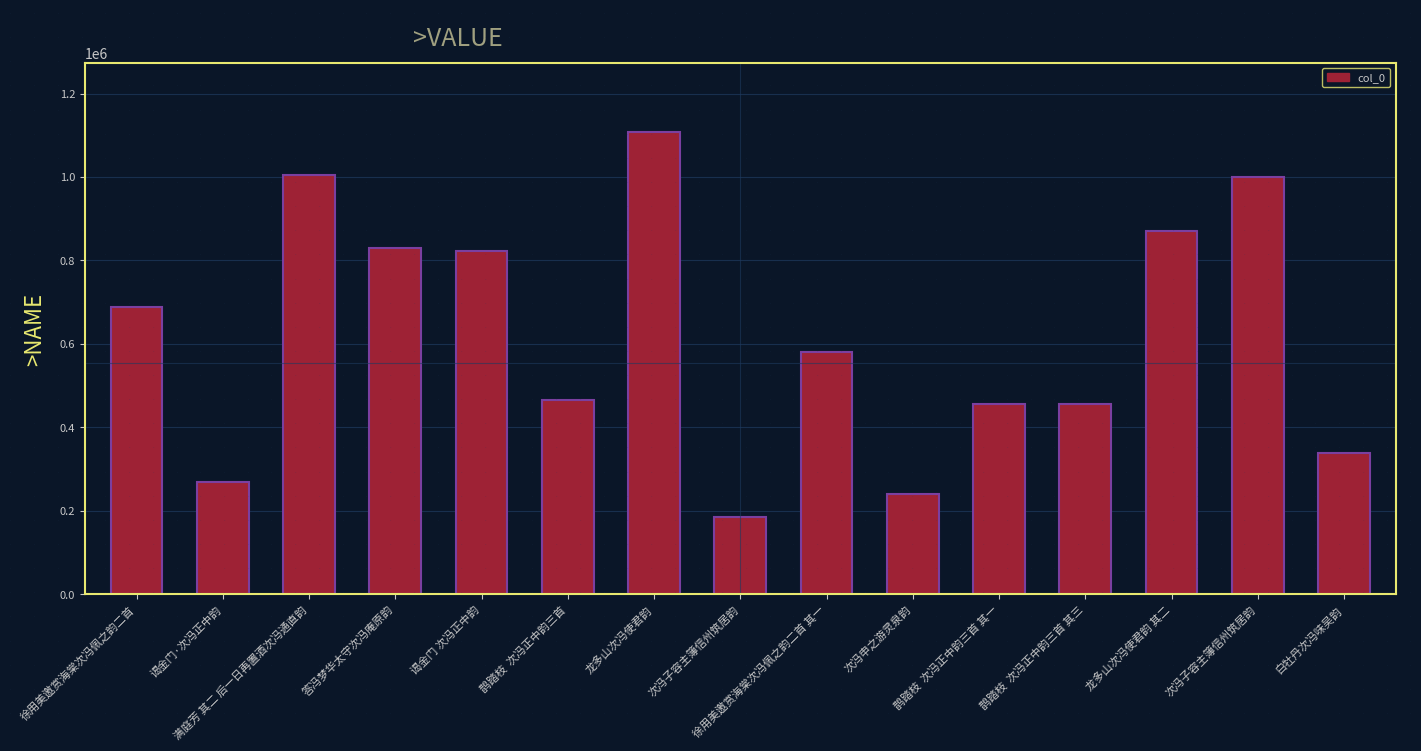

Where does the data first go above 580073?

徐用美邀赏海棠次冯佩之韵二首